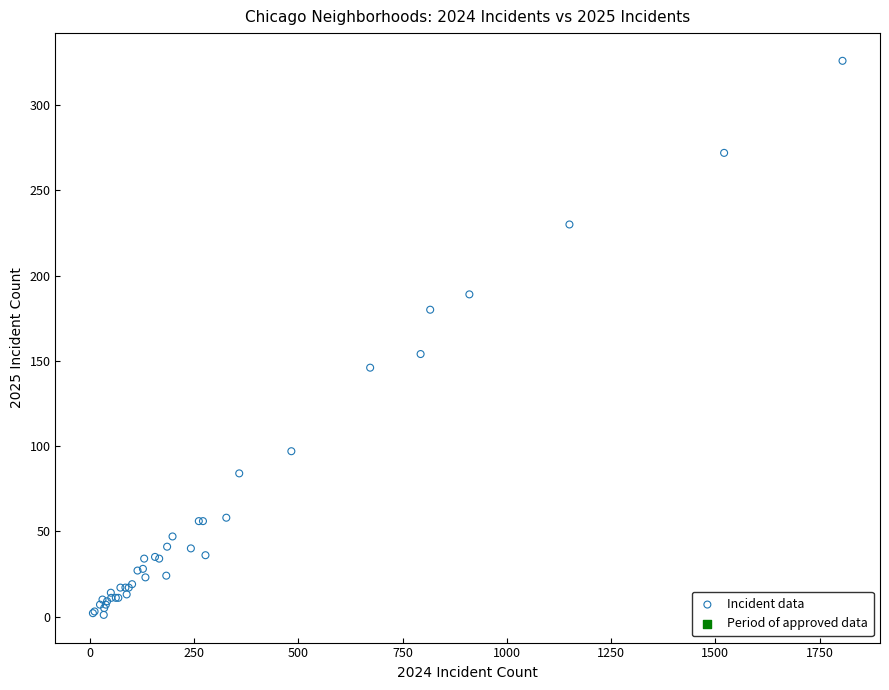

What Y value in the scatter plot is closest to 163?

154